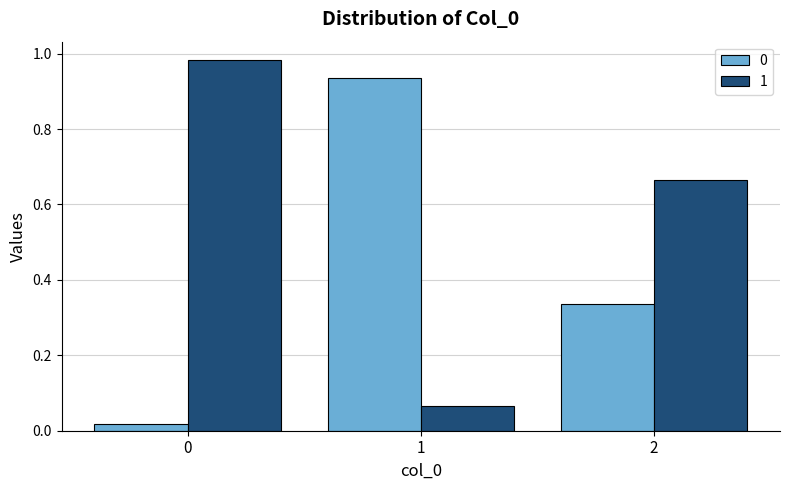

Is the value of 1 at 1 greater than the value of 0 at 0?

Yes